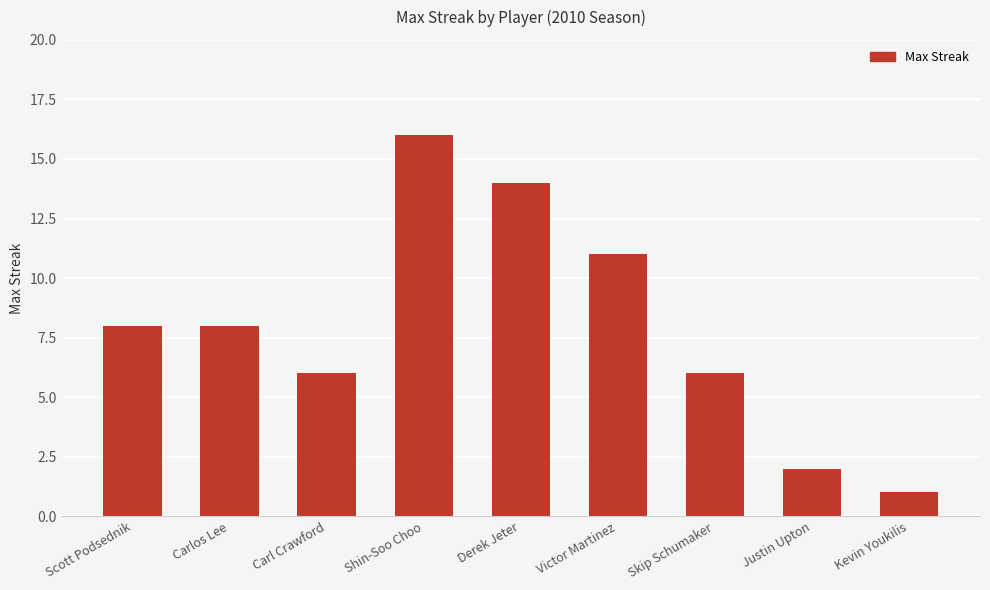

What is the label of the 6th bar from the right?

Shin-Soo Choo